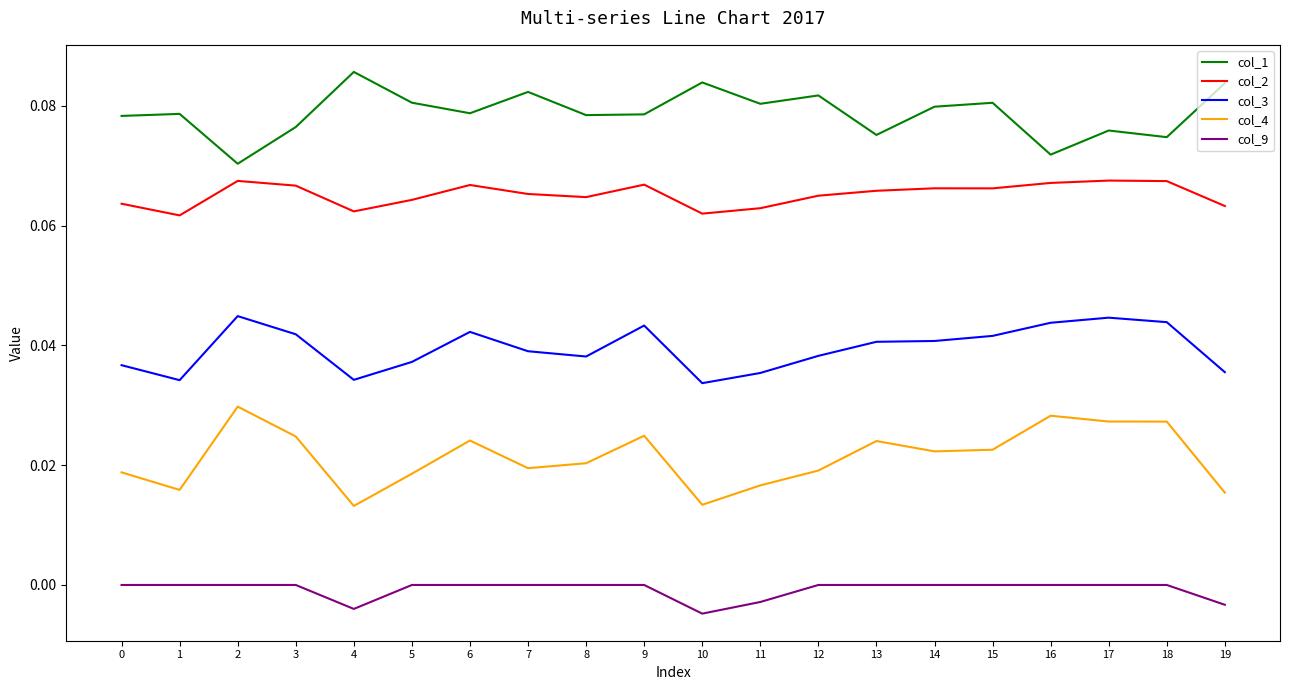

Between 13 and 14, which series saw the biggest shift?

col_1